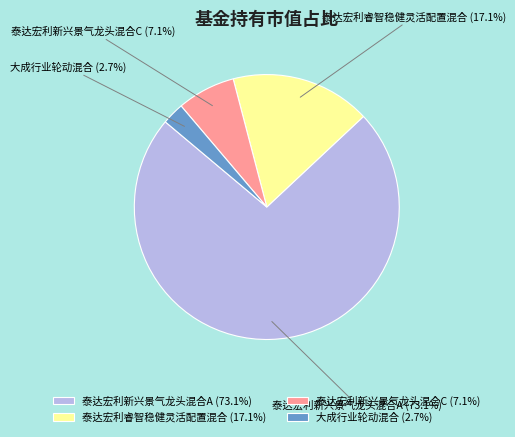

How much of the chart is everything except 泰达宏利睿智稳健灵活配置混合?

82.9%